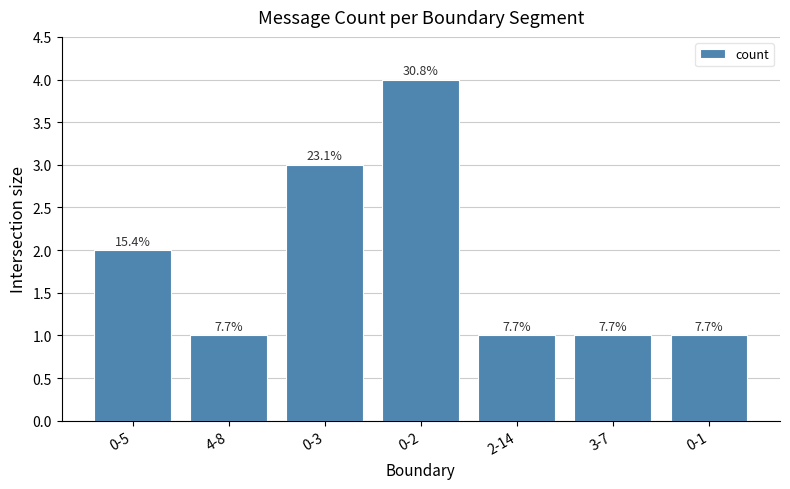

What is the ratio of the value at 0-2 to the value at 0-3?

1.3